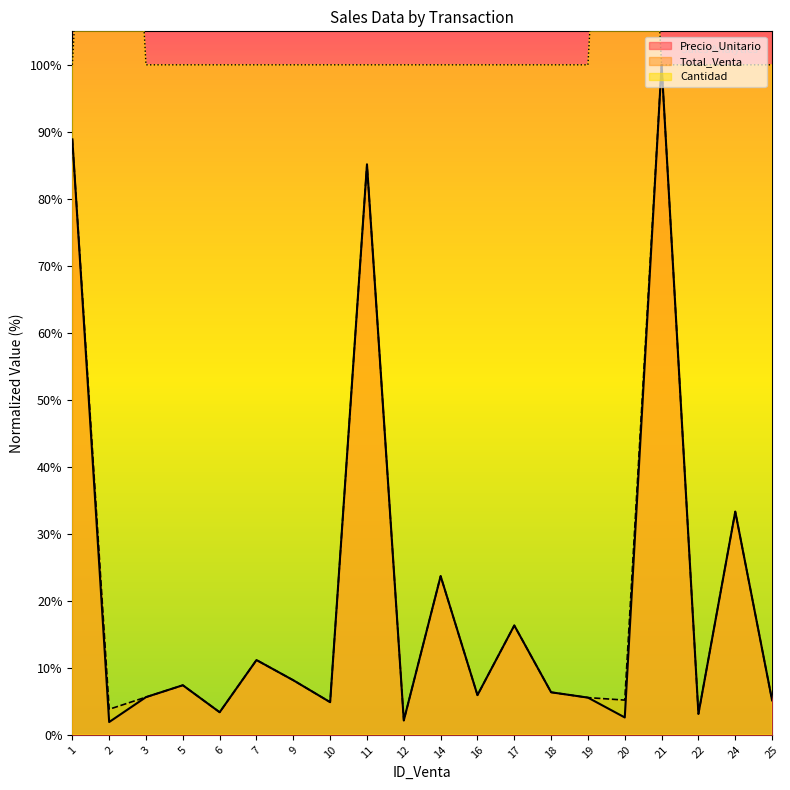

Reading left to right, what are all the values shown in this chart?

Precio_Unitario: 88.9	1.9	5.6	7.4	3.4	11.2	8.1	4.9	85.1	2.1	23.7	5.9	16.3	6.3	5.6	2.6	100.0	3.1	33.3	5.1
Total_Venta: 88.9	3.8	5.6	7.4	3.4	11.2	8.1	4.9	85.1	2.1	23.7	5.9	16.3	6.3	5.6	5.2	100.0	3.1	33.3	5.1
Cantidad: 100.0	200.0	100.0	100.0	100.0	100.0	100.0	100.0	100.0	100.0	100.0	100.0	100.0	100.0	100.0	200.0	100.0	100.0	100.0	100.0